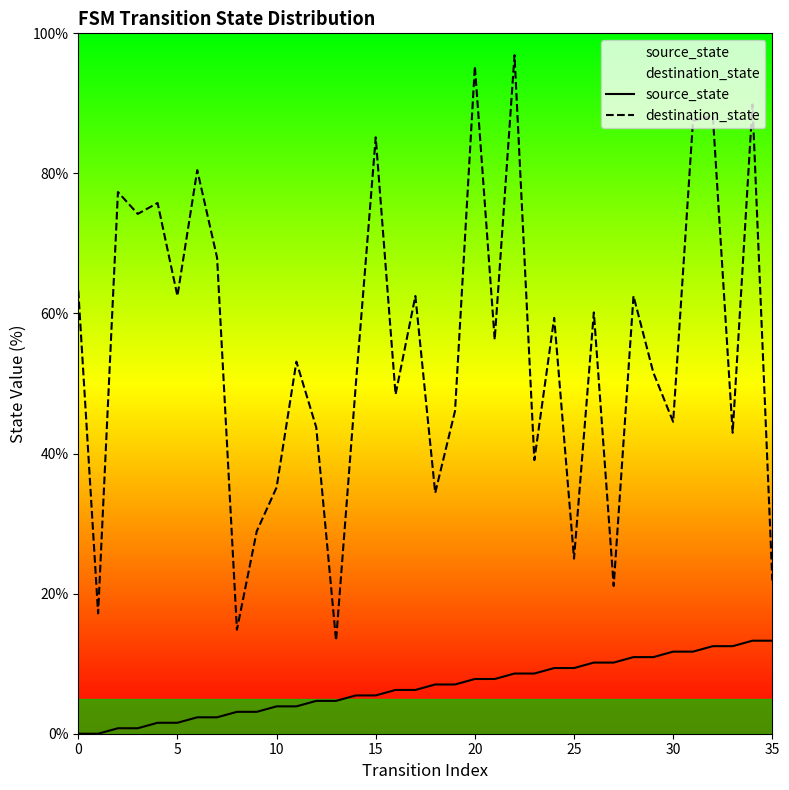

Which series has the largest Y range (max minus min)?

destination_state